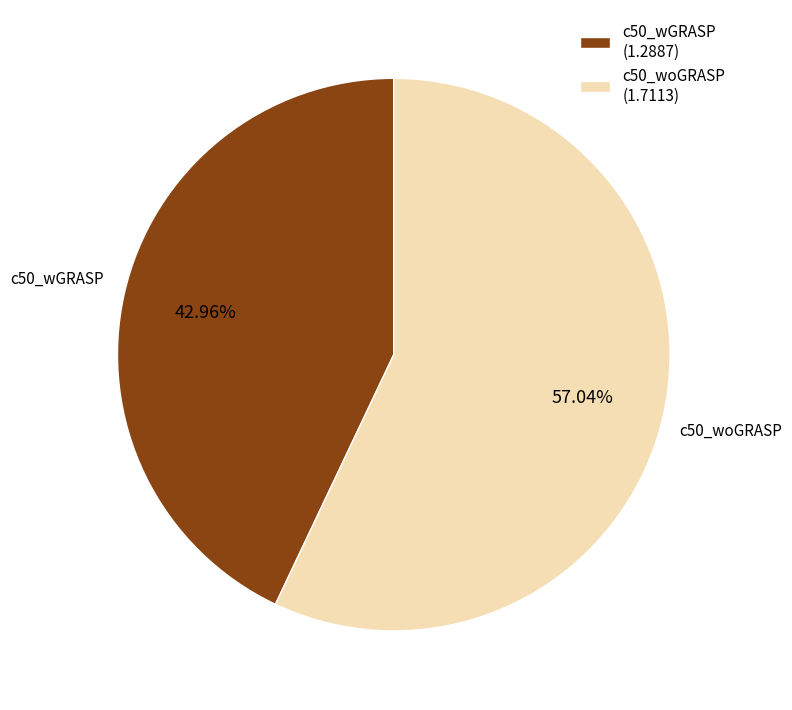

To the nearest percent, what percentage of the pie is c50_woGRASP?

57%